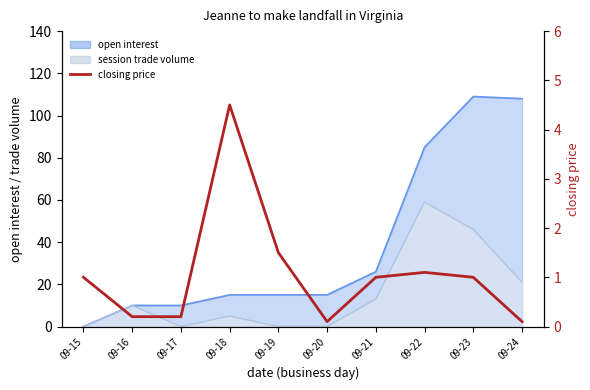

How many points are lower than both their immediate neighbors (excluding endpoints)?

1